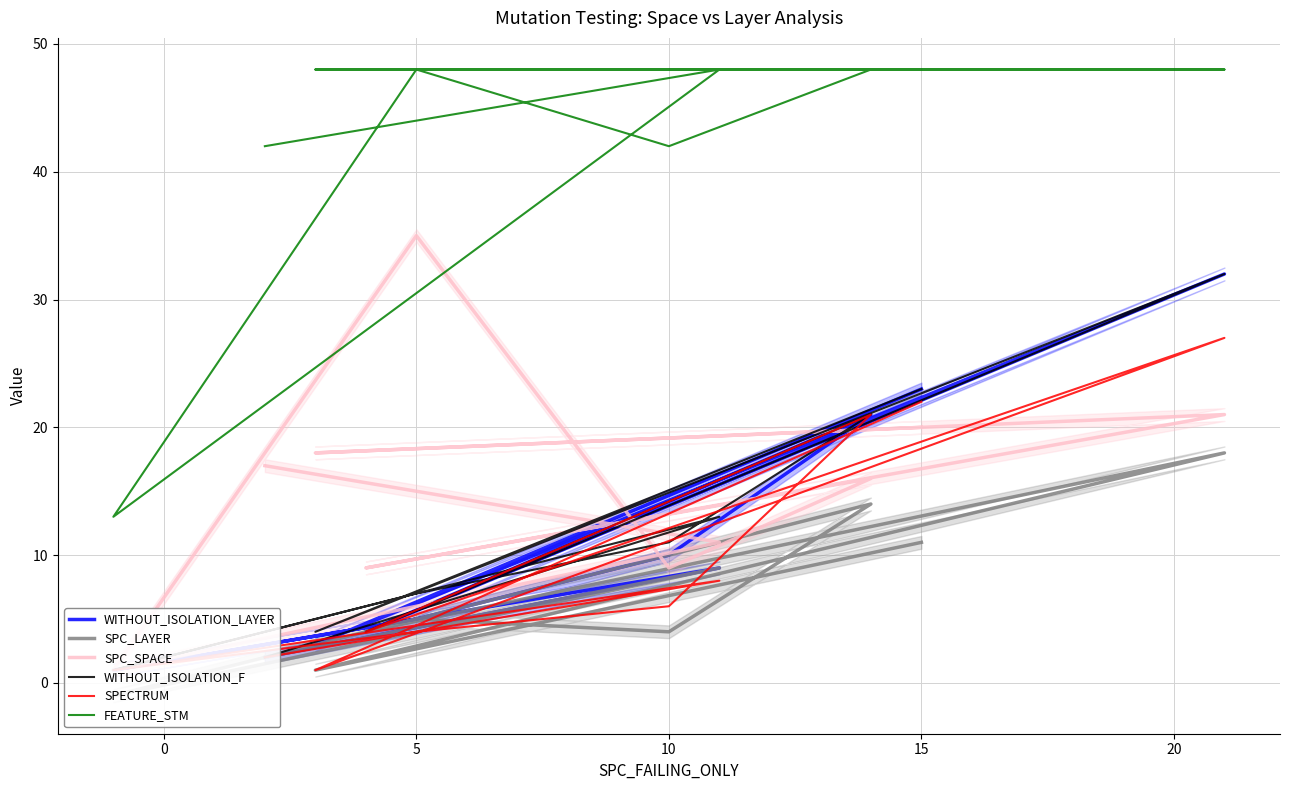

True or false: WITHOUT_ISOLATION_LAYER and SPC_SPACE cross at least once.

True